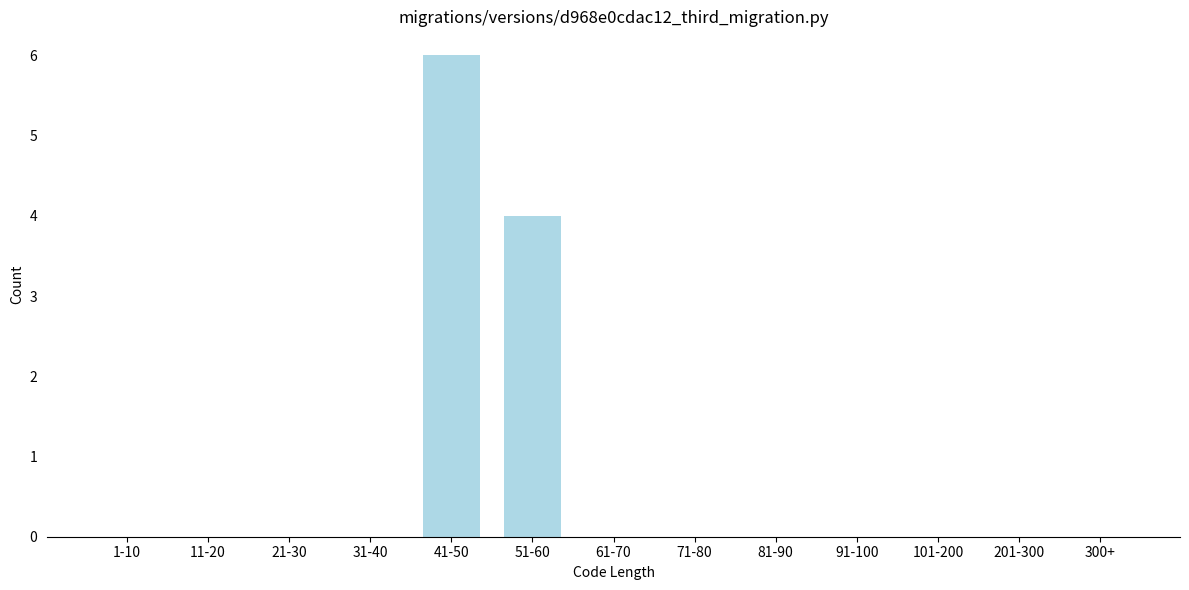

Reading left to right, extract all data points from this chart.

1-10=0	11-20=0	21-30=0	31-40=0	41-50=6	51-60=4	61-70=0	71-80=0	81-90=0	91-100=0	101-200=0	201-300=0	300+=0